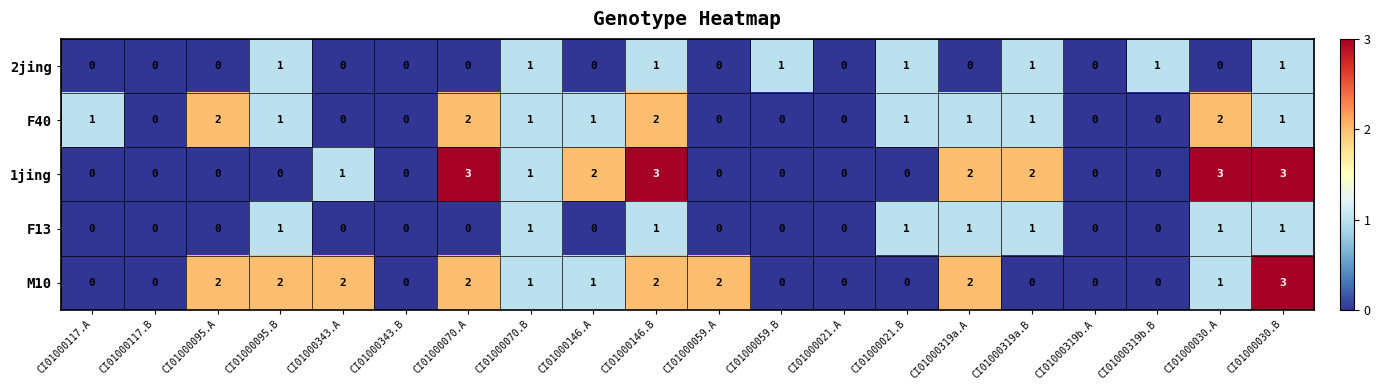

How many values in 1jing are above zero?

9